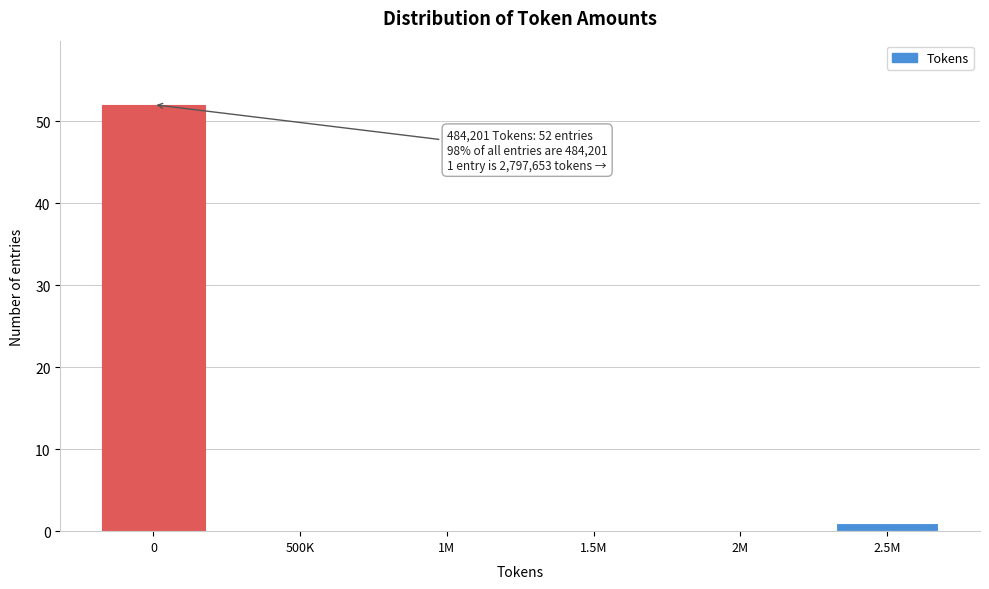

Reading left to right, extract all data points from this chart.

0=52	500K=0	1M=0	1.5M=0	2M=0	2.5M=1